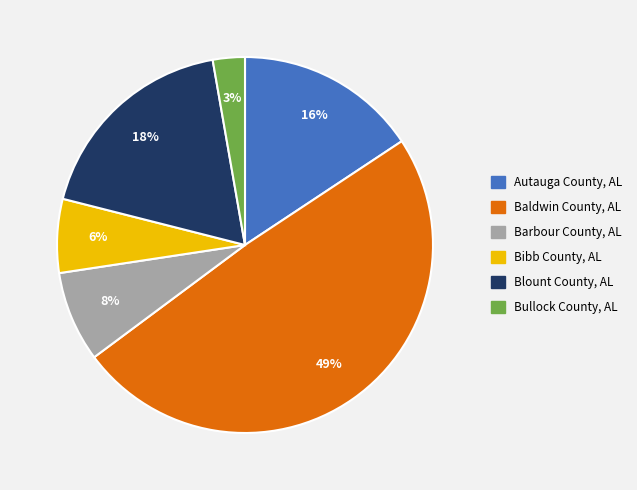

Between Baldwin County, AL and Bullock County, AL, which is larger?

Baldwin County, AL